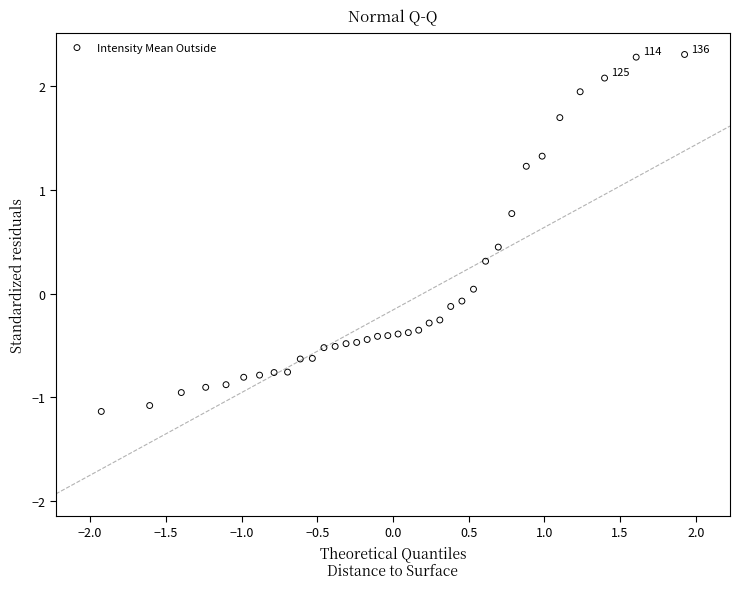

What is the range of X values (max minus min)?

3.9